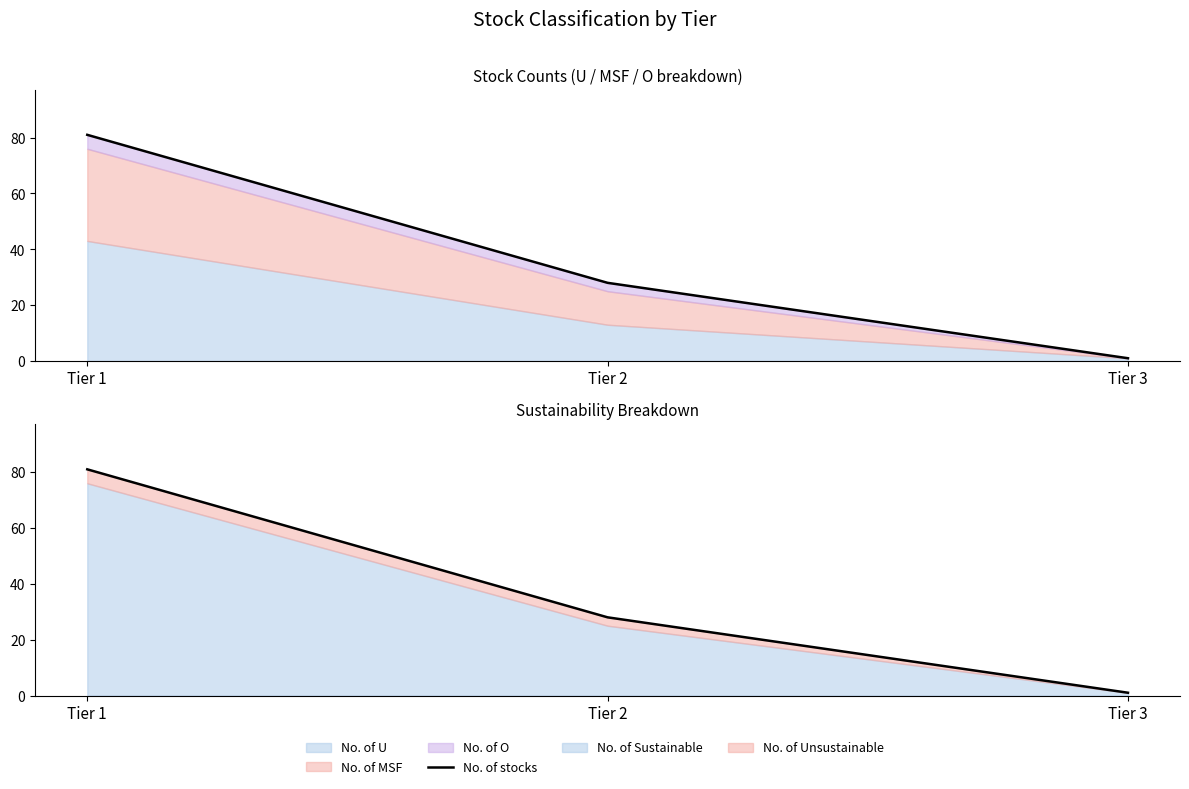

Reading left to right, extract all data points from this chart.

Tier 1=81	Tier 2=28	Tier 3=1